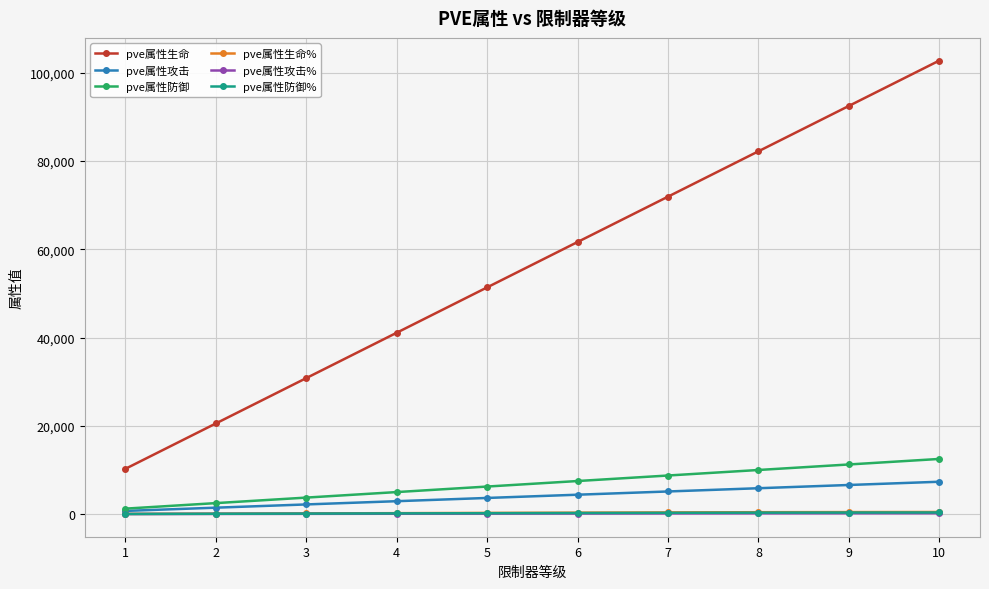

Is this an area chart (filled region under the line)?

No